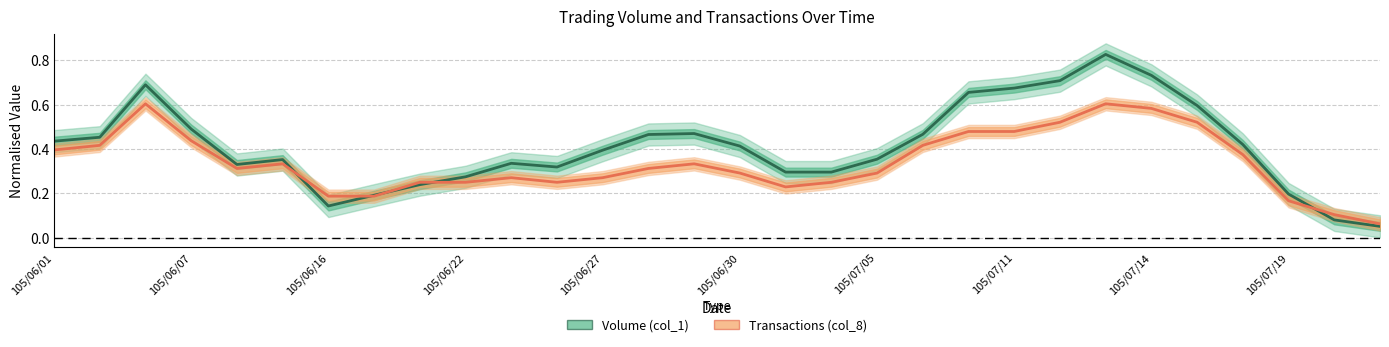

Is the value of Volume (col_1) at 105/06/27 greater than the value of Transactions (col_8) at 105/07/19?

Yes